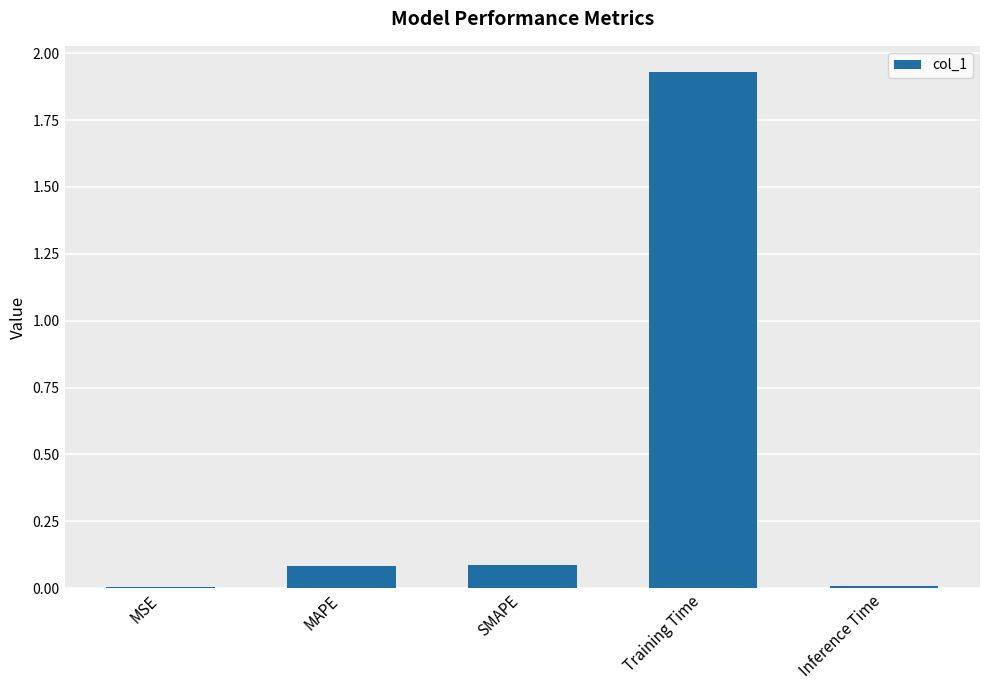

The value at Inference Time is 0.0. True or false?

True